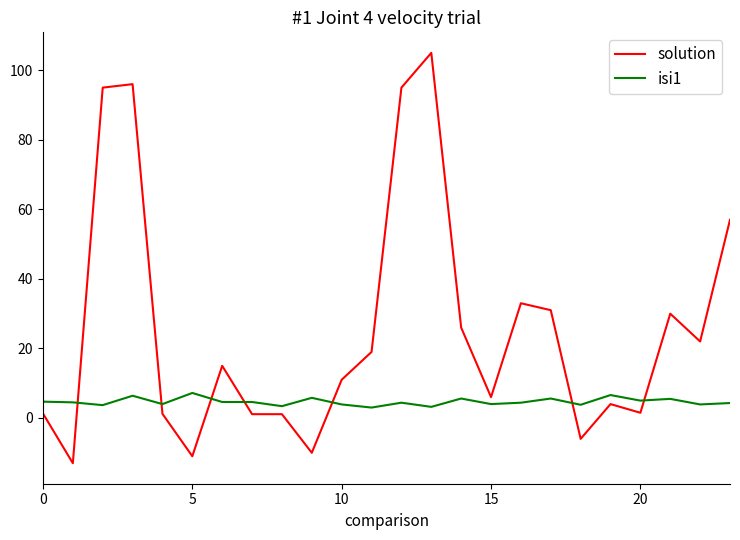

Rank the series by their maximum value, from highest to lowest.

solution, isi1